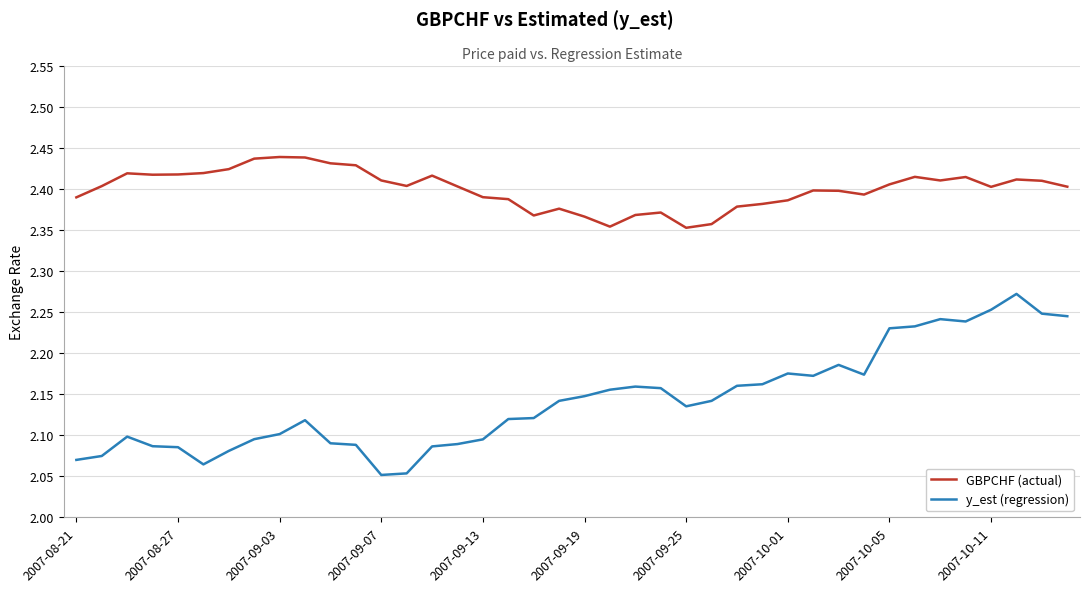

True or false: y_est (regression) and GBPCHF (actual) intersect in this chart.

False